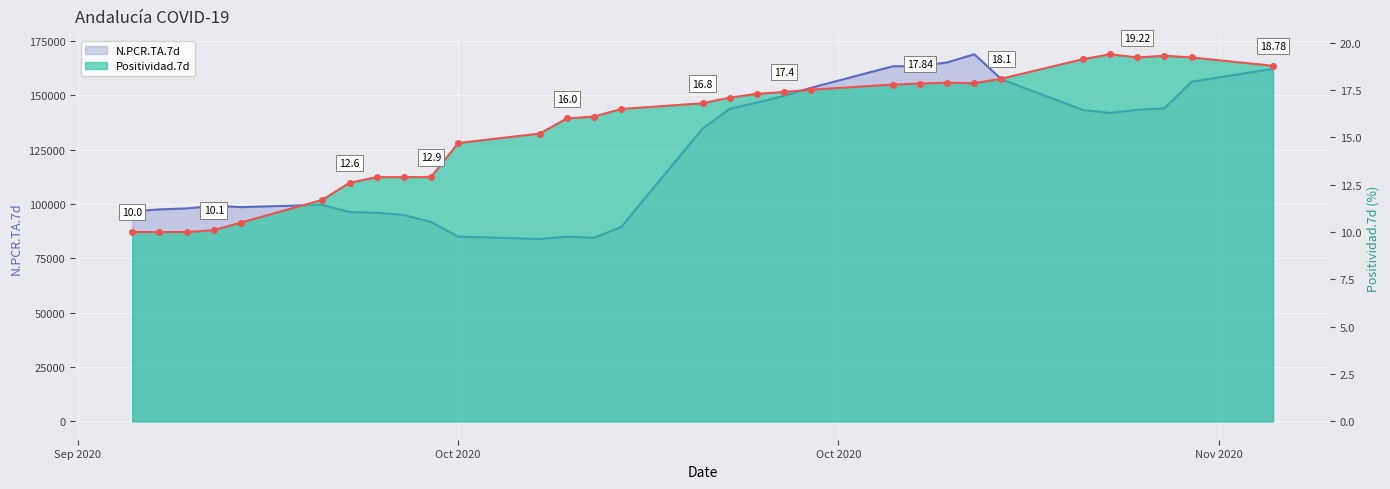

At Nov 2020, list the series in order from smallest to largest.

Positividad.7d, N.PCR.TA.7d